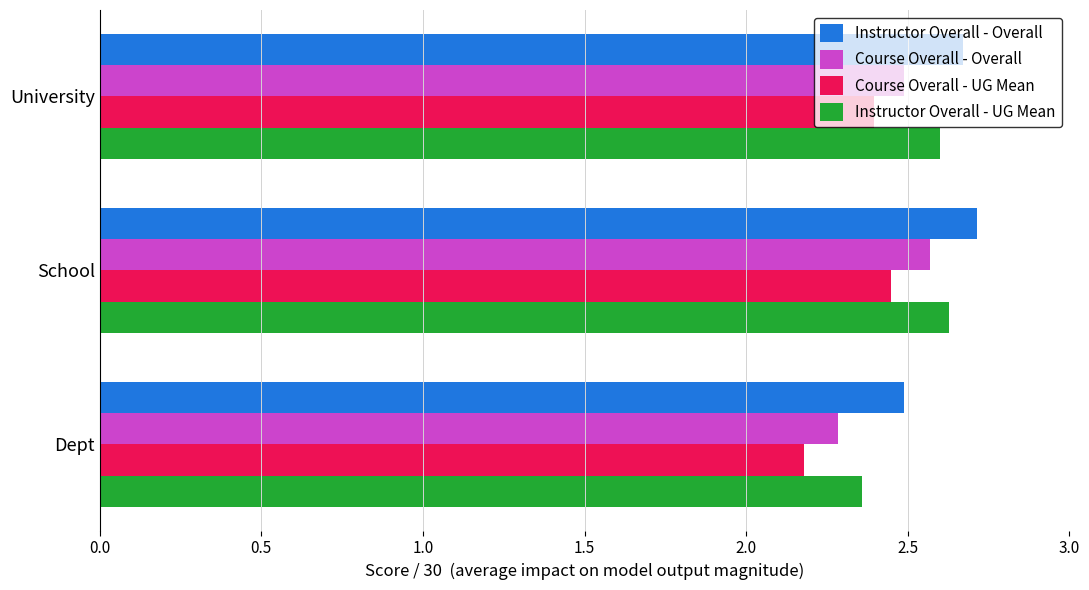

The Instructor Overall - UG Mean series shows 1.5 at School. True or false?

False